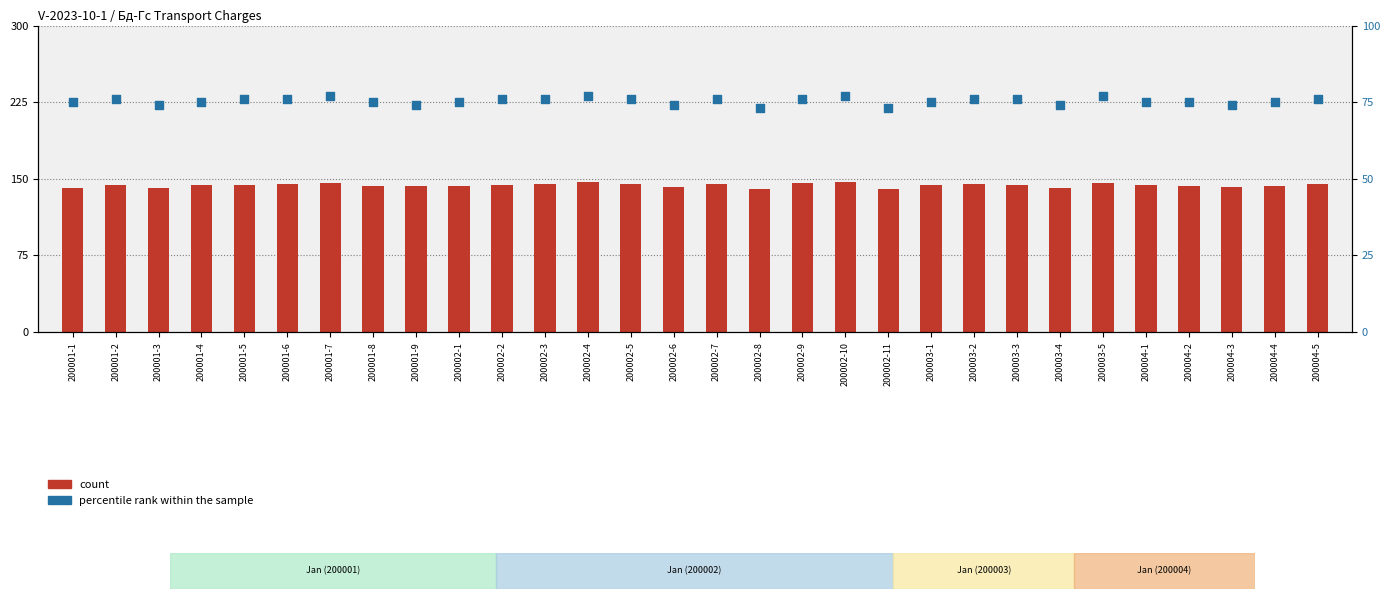

What is the total value across all series at 200004-1?

218.8